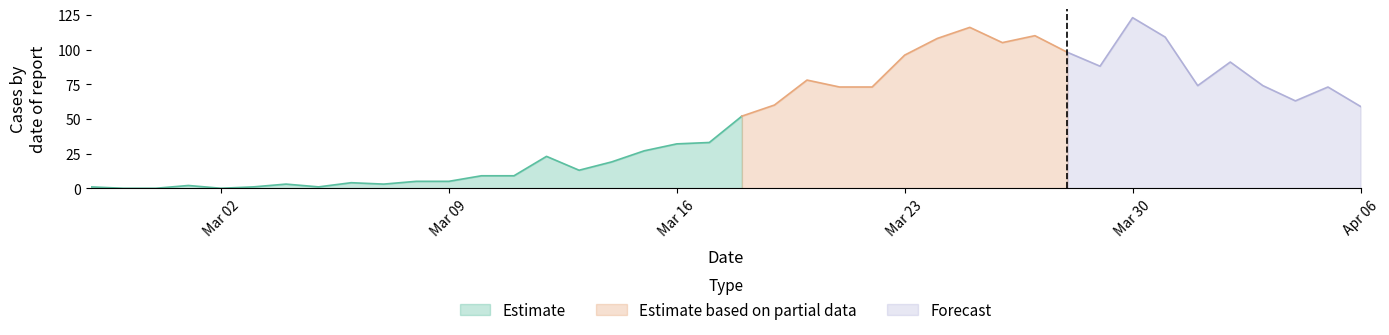

What is the highest value of the Estimate series?

52